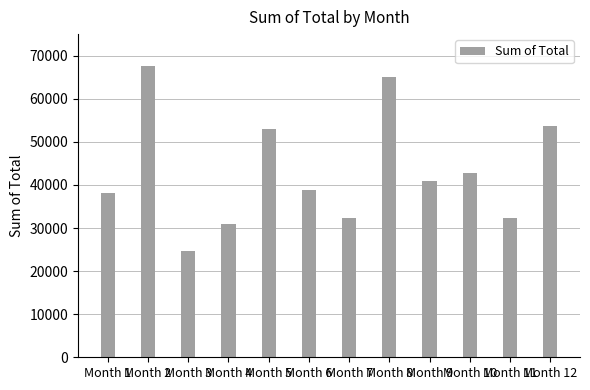

What is the difference between the maximum and minimum values?

42848